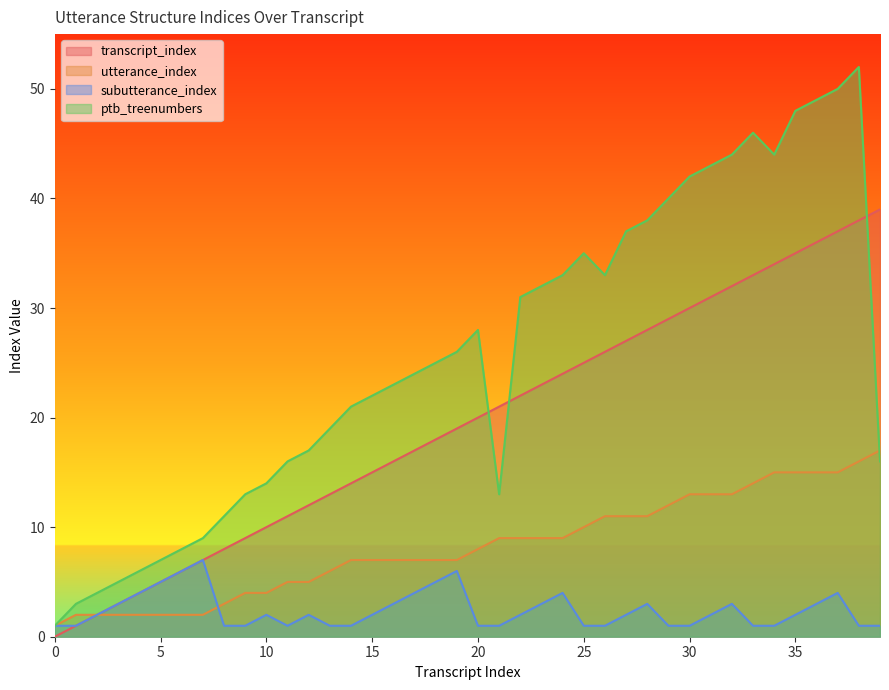

Reading left to right, extract all data points from this chart.

transcript_index: 0=0	1=1	2=2	3=3	4=4	5=5	6=6	7=7	8=8	9=9	10=10	11=11	12=12	13=13	14=14	15=15	16=16	17=17	18=18	19=19	20=20	21=21	22=22	23=23	24=24	25=25	26=26	27=27	28=28	29=29	30=30	31=31	32=32	33=33	34=34	35=35	36=36	37=37	38=38	39=39
utterance_index: 0=1	1=2	2=2	3=2	4=2	5=2	6=2	7=2	8=3	9=4	10=4	11=5	12=5	13=6	14=7	15=7	16=7	17=7	18=7	19=7	20=8	21=9	22=9	23=9	24=9	25=10	26=11	27=11	28=11	29=12	30=13	31=13	32=13	33=14	34=15	35=15	36=15	37=15	38=16	39=17
subutterance_index: 0=1	1=1	2=2	3=3	4=4	5=5	6=6	7=7	8=1	9=1	10=2	11=1	12=2	13=1	14=1	15=2	16=3	17=4	18=5	19=6	20=1	21=1	22=2	23=3	24=4	25=1	26=1	27=2	28=3	29=1	30=1	31=2	32=3	33=1	34=1	35=2	36=3	37=4	38=1	39=1
ptb_treenumbers: 0=1	1=3	2=4	3=5	4=6	5=7	6=8	7=9	8=11	9=13	10=14	11=16	12=17	13=19	14=21	15=22	16=23	17=24	18=25	19=26	20=28	21=13	22=31	23=32	24=33	25=35	26=33	27=37	28=38	29=40	30=42	31=43	32=44	33=46	34=44	35=48	36=49	37=50	38=52	39=16